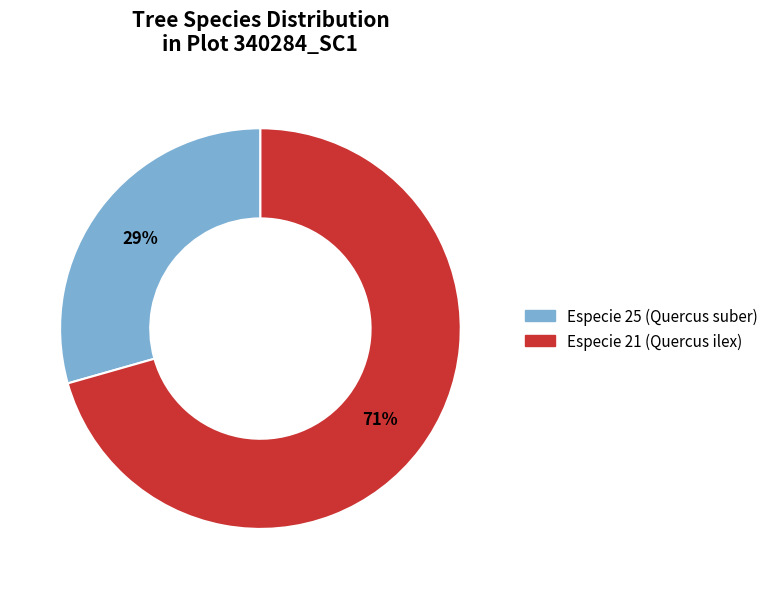

Which slice is the largest?

Especie 21